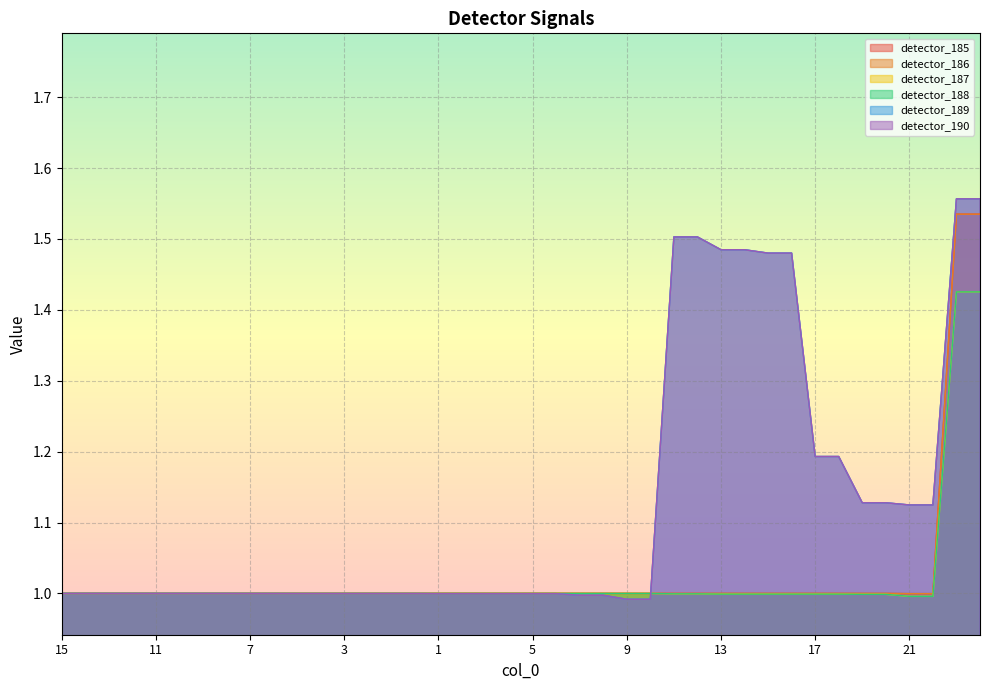

Which category has the lowest value across all series?

9